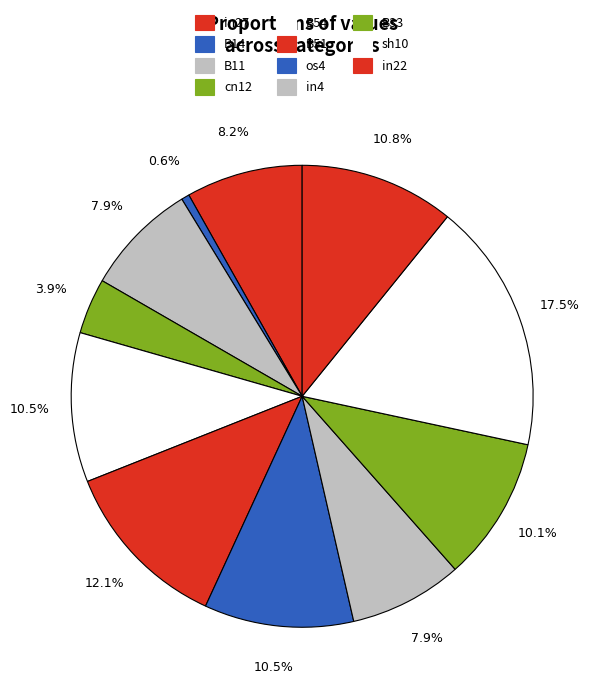

Between os4 and sh10, which is larger?

sh10